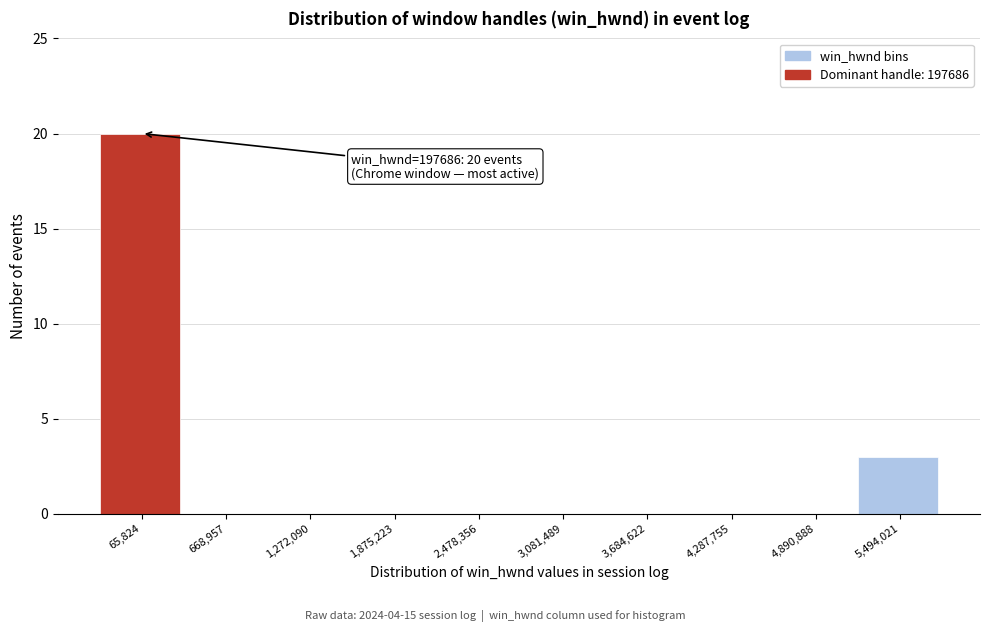

Reading left to right, what are all the values shown in this chart?

65,824=20	668,957=0	1,272,090=0	1,875,223=0	2,478,356=0	3,081,489=0	3,684,622=0	4,287,755=0	4,890,888=0	5,494,021=3